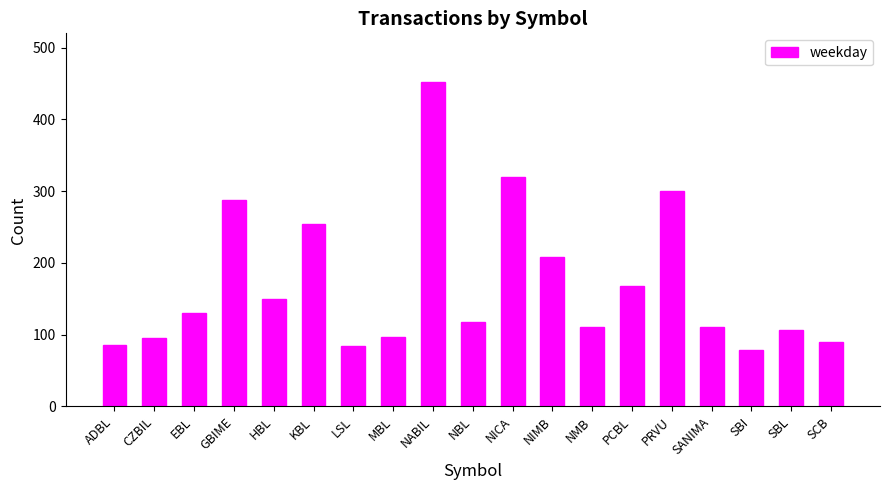

Count the number of data series in this chart.

1